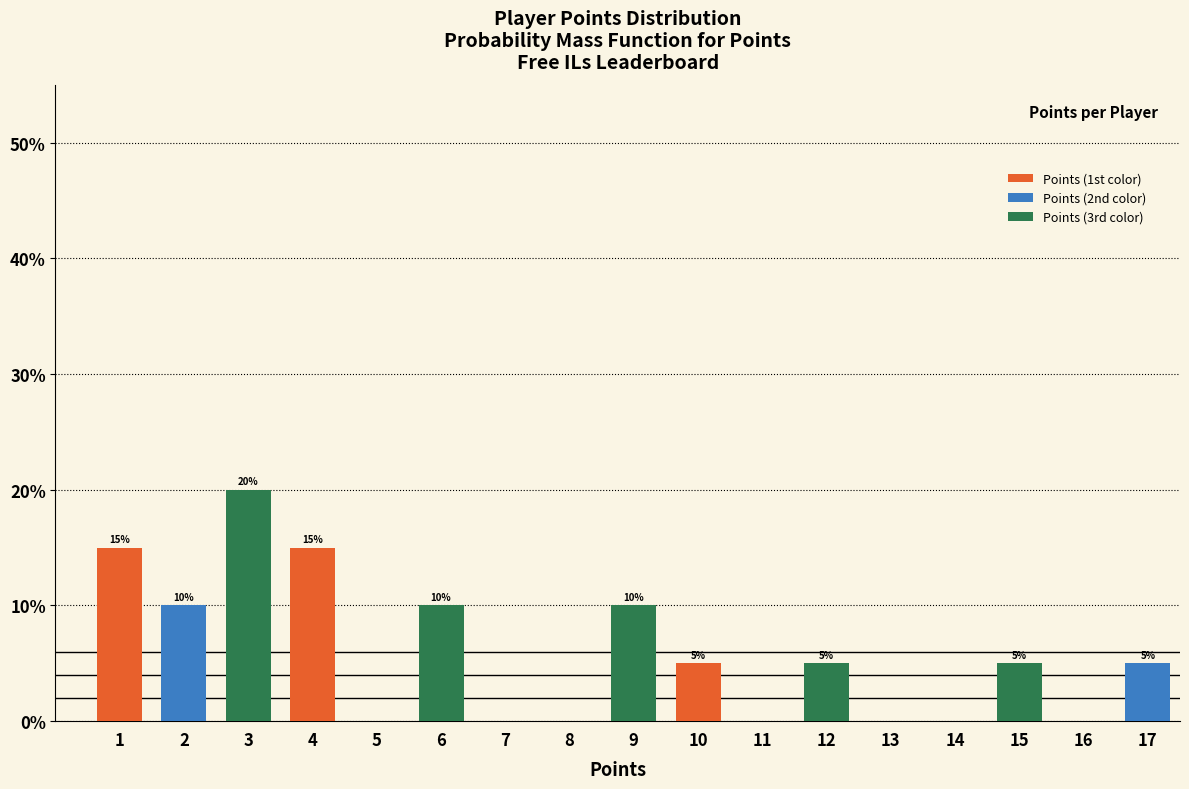

Reading left to right, extract all data points from this chart.

1=15	2=10	3=20	4=15	5=0	6=10	7=0	8=0	9=10	10=5	11=0	12=5	13=0	14=0	15=5	16=0	17=5